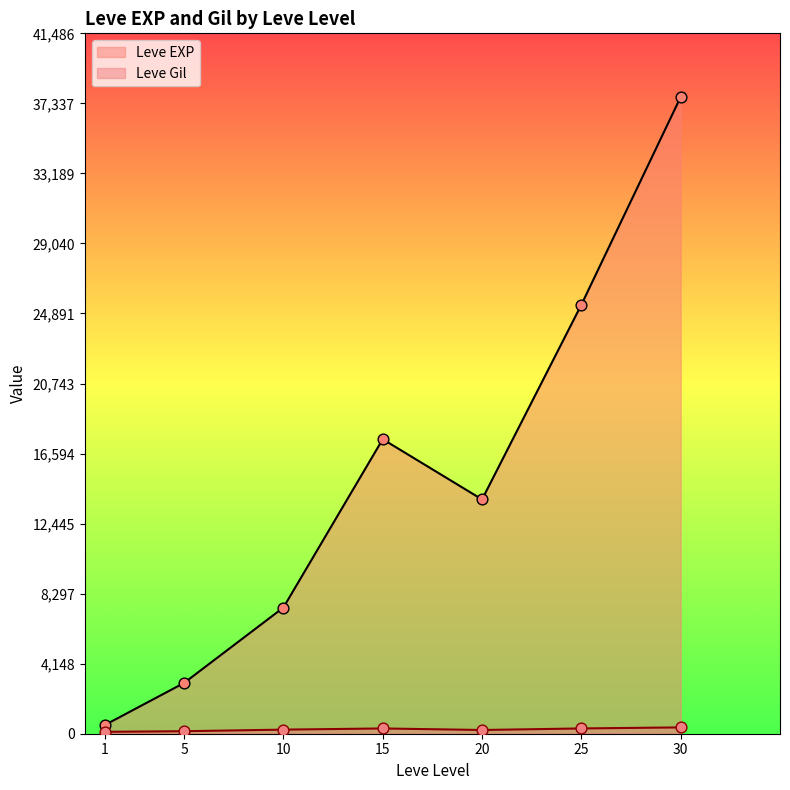

Which series has the largest range (max minus min)?

Leve EXP